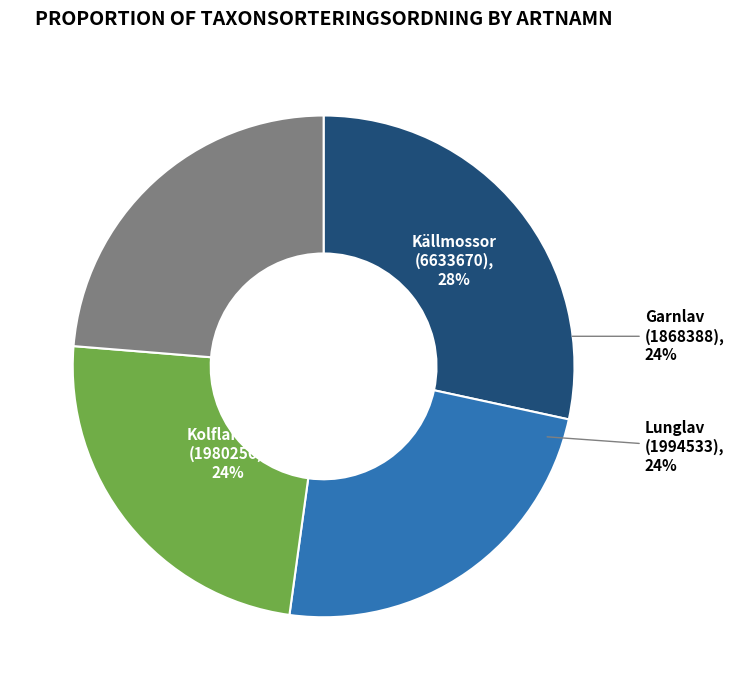

To the nearest percent, what portion does Kolflarnlav (1980256) represent?

24%